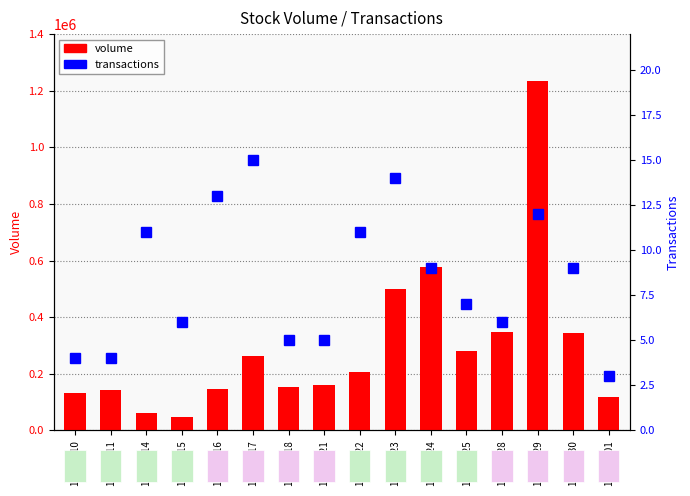

Is the value of transactions at 105/11/16 greater than the value of volume at 105/12/01?

No